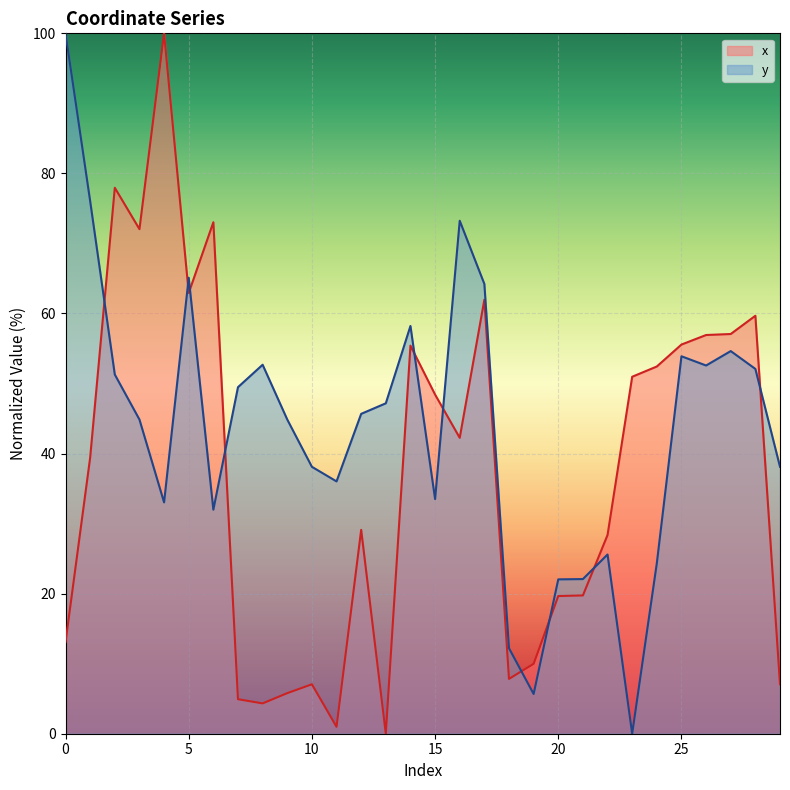

Which series has the widest spread of values?

x